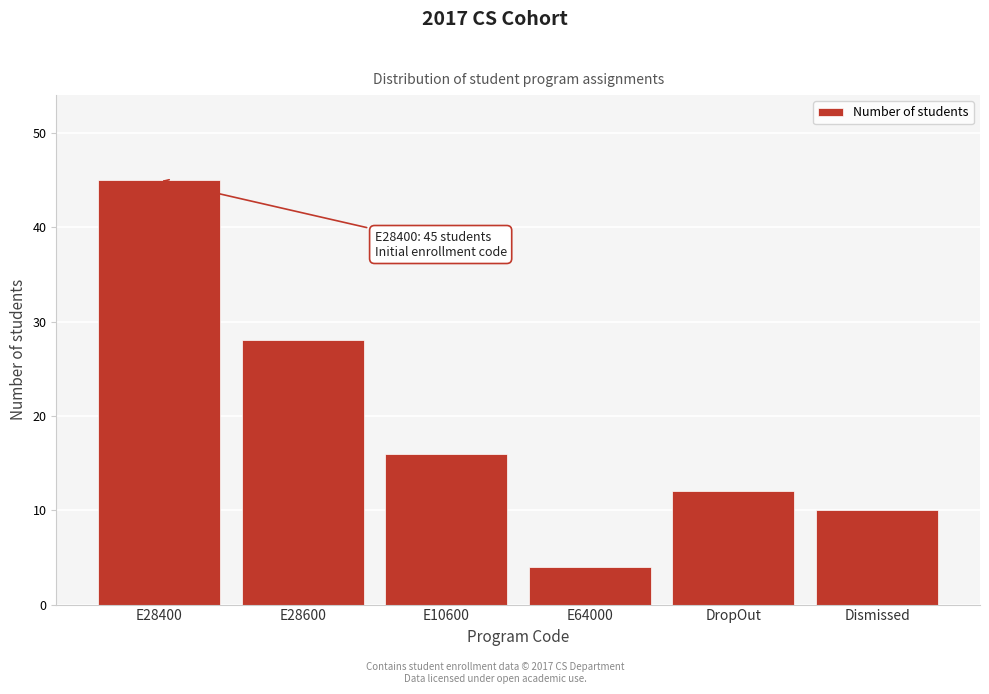

Reading right to left, what are all the values shown in this chart?

10	12	4	16	28	45